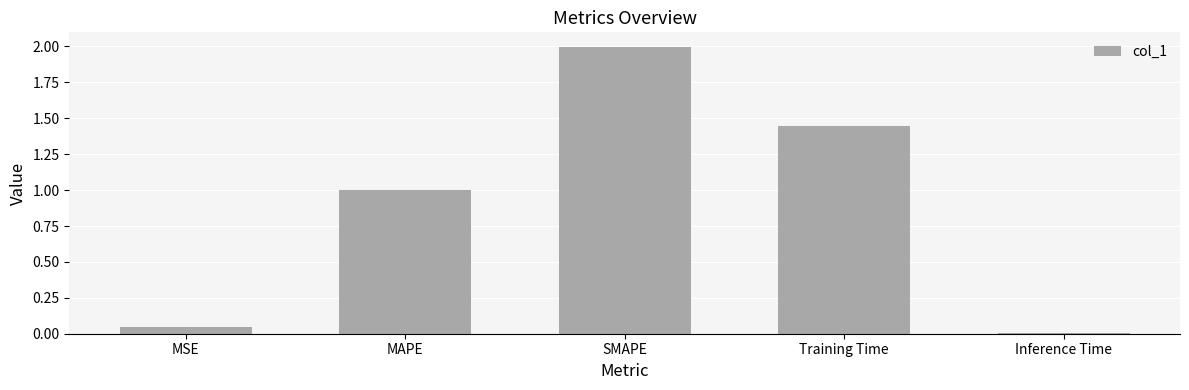

What is the value of the 3rd bar from the left?

2.0